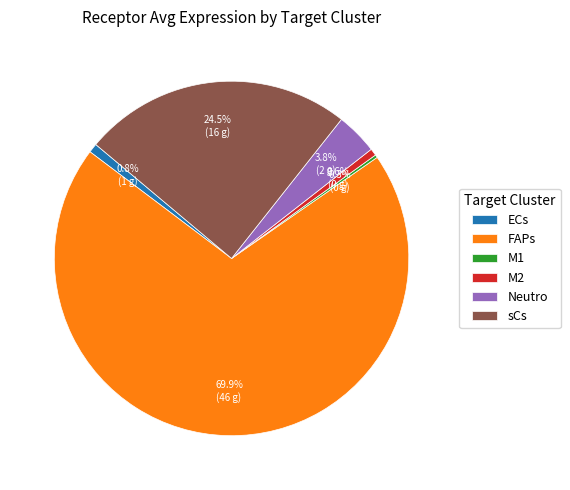

Which slice is the largest?

FAPs